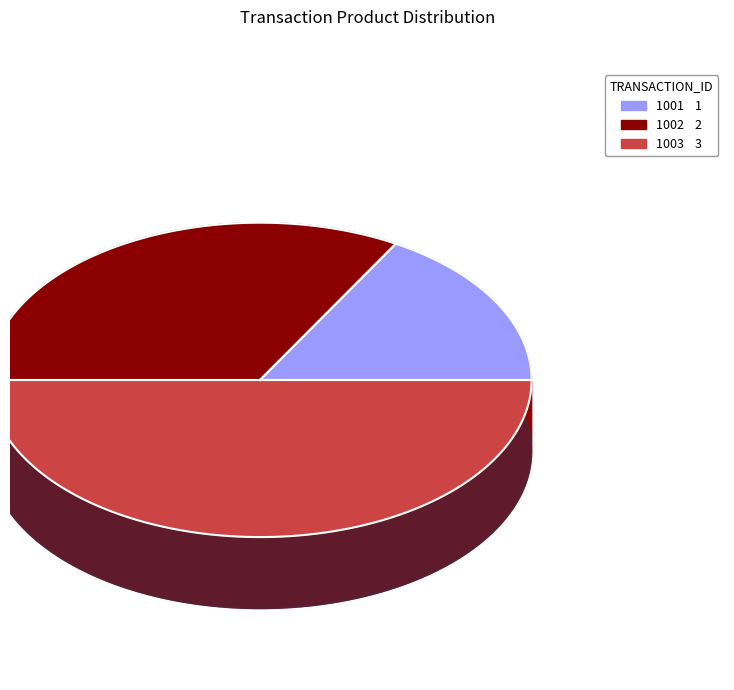

True or false: 1003 accounts for 50% of the total.

True